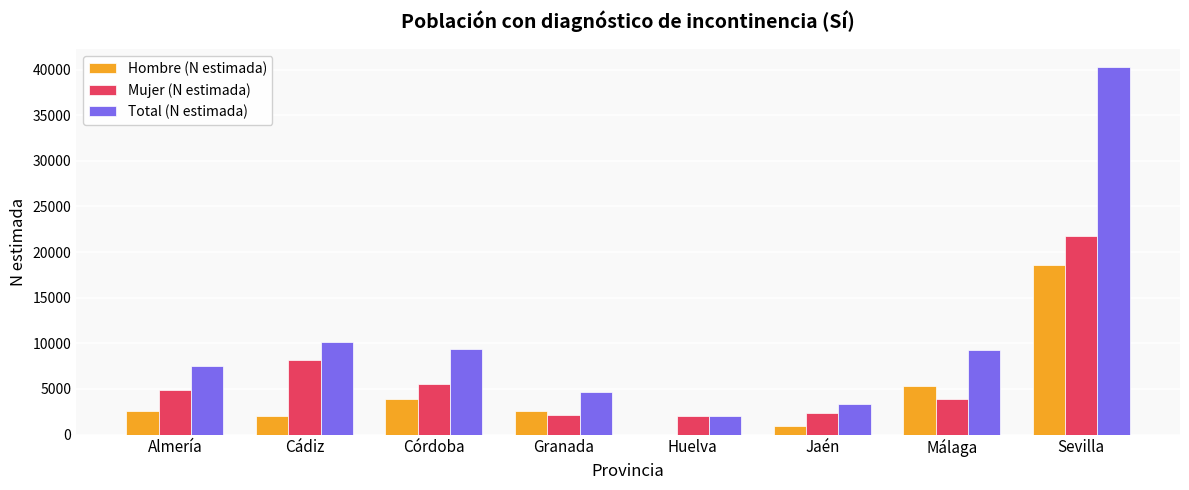

What is the sum of the Mujer (N estimada) values at Málaga and Almería?

8861